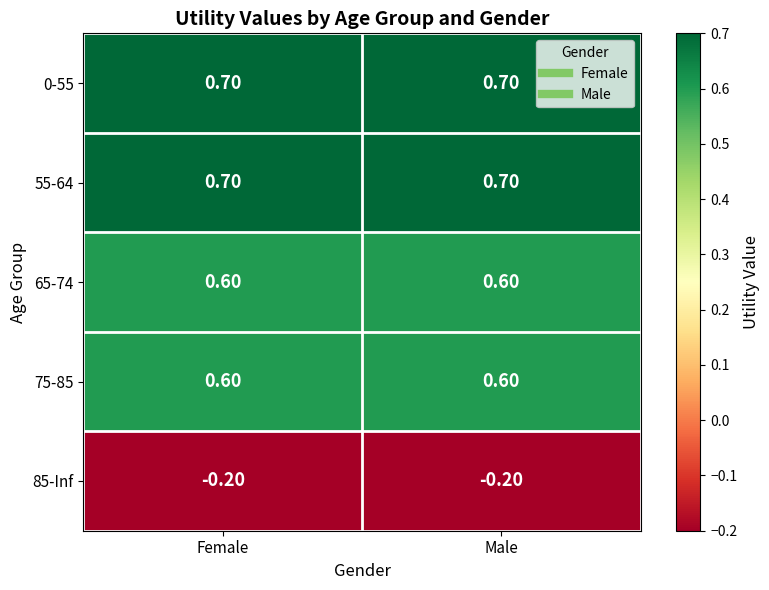

What is the difference between the highest and lowest values at Female?

0.9